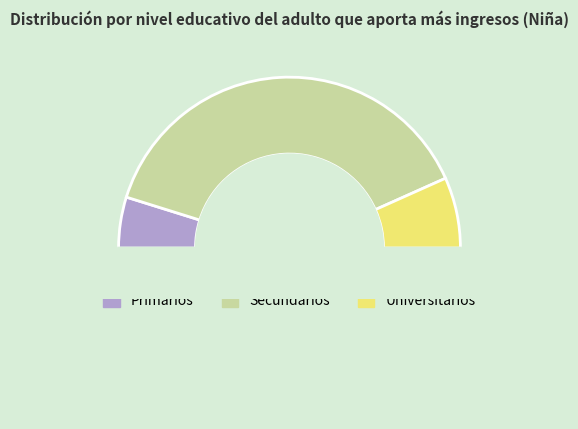

Count the number of slices in the pie.

3